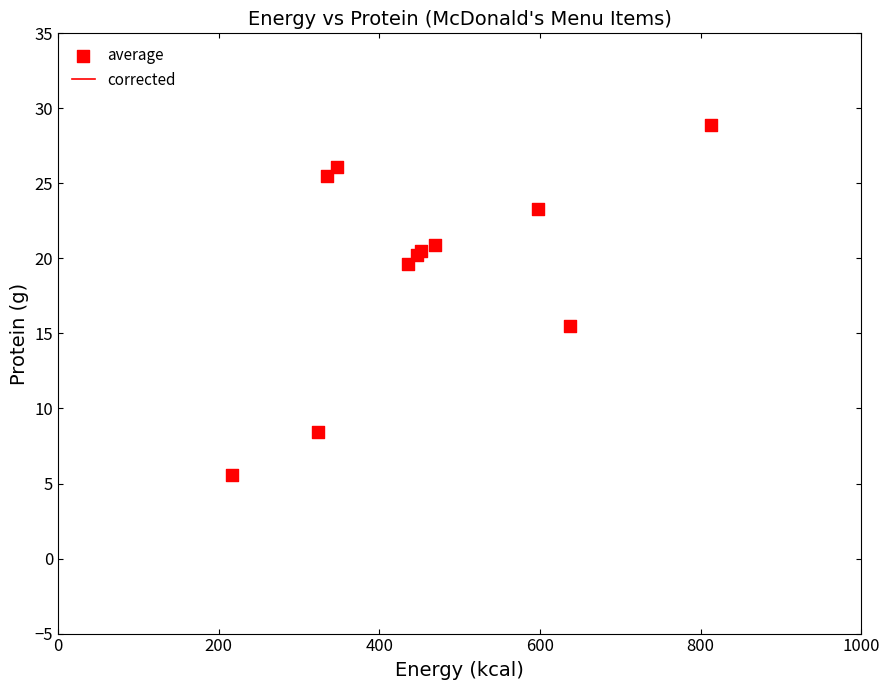

What Y value in the scatter plot is closest to 17?

15.5